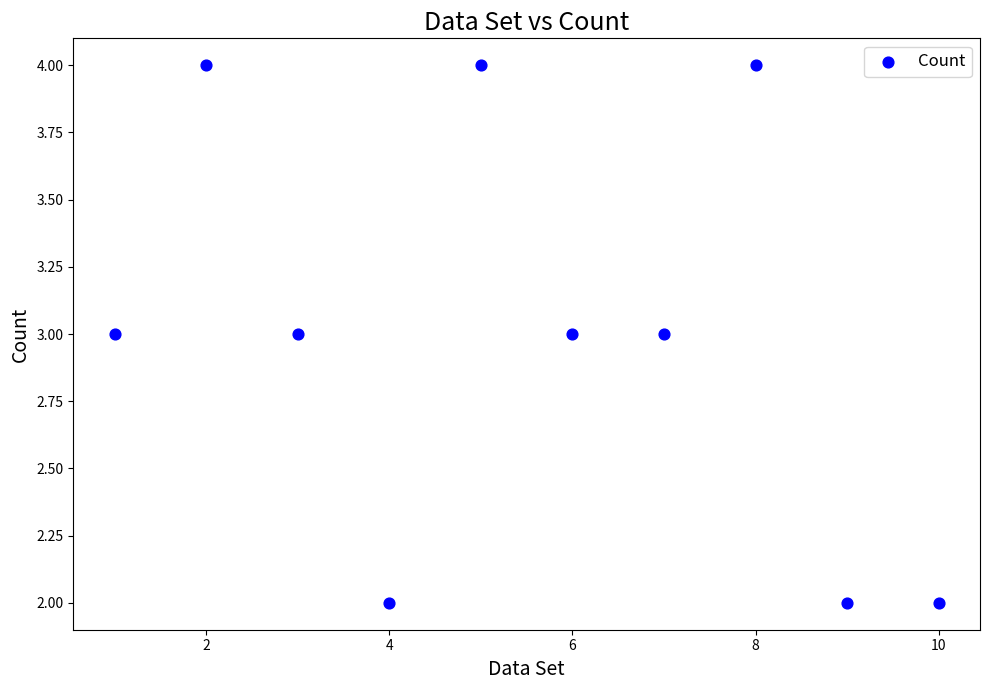

What is the average Y value?

3